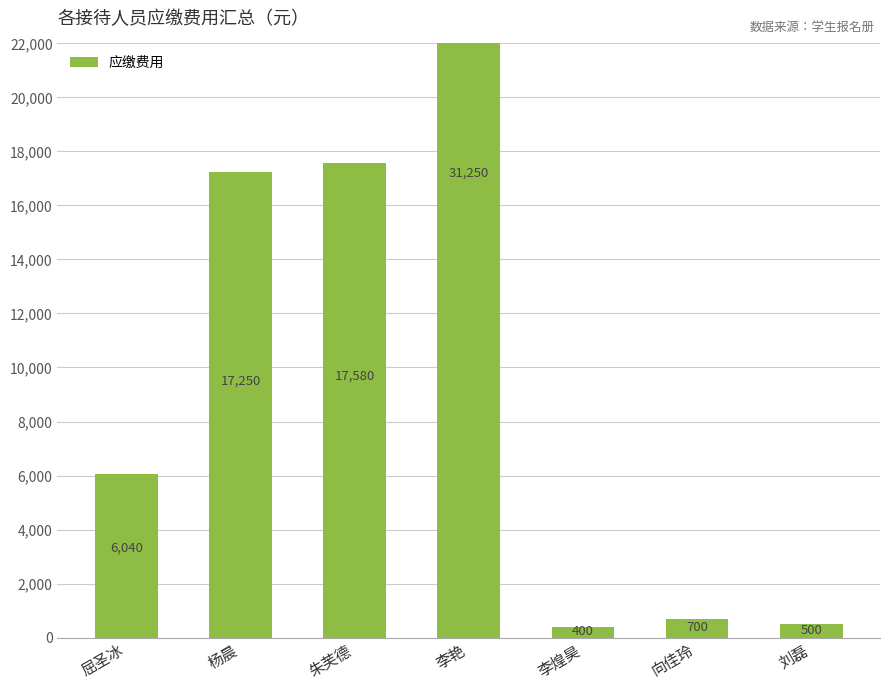

Reading right to left, extract all data points from this chart.

刘磊=500	向佳玲=700	李煌昊=400	李艳=31250	朱芙德=17580	杨晨=17250	屈圣冰=6040